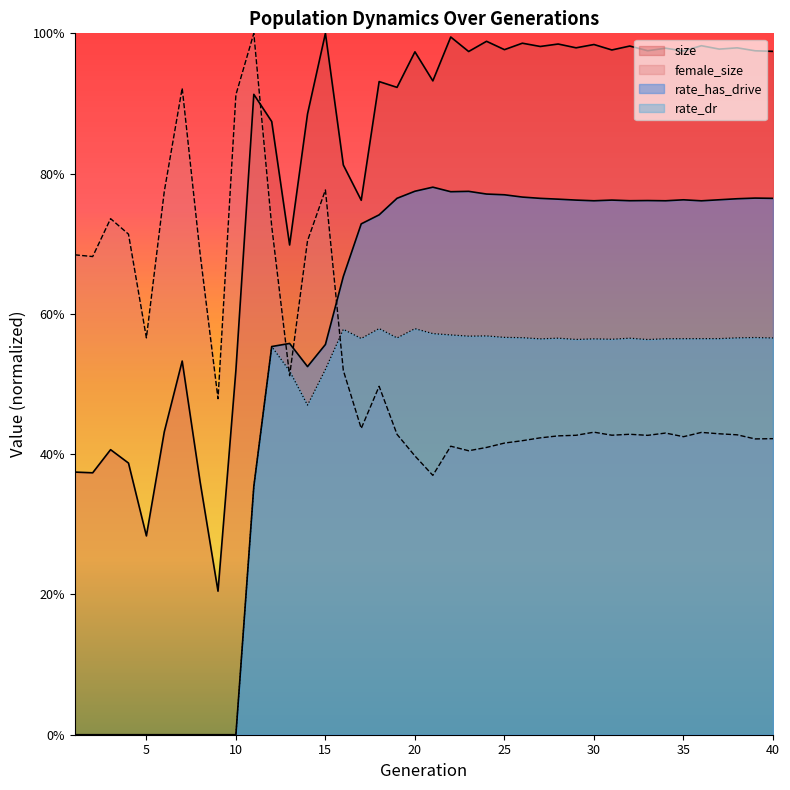

What is the value of the size point at the 32nd from the left?

1.0